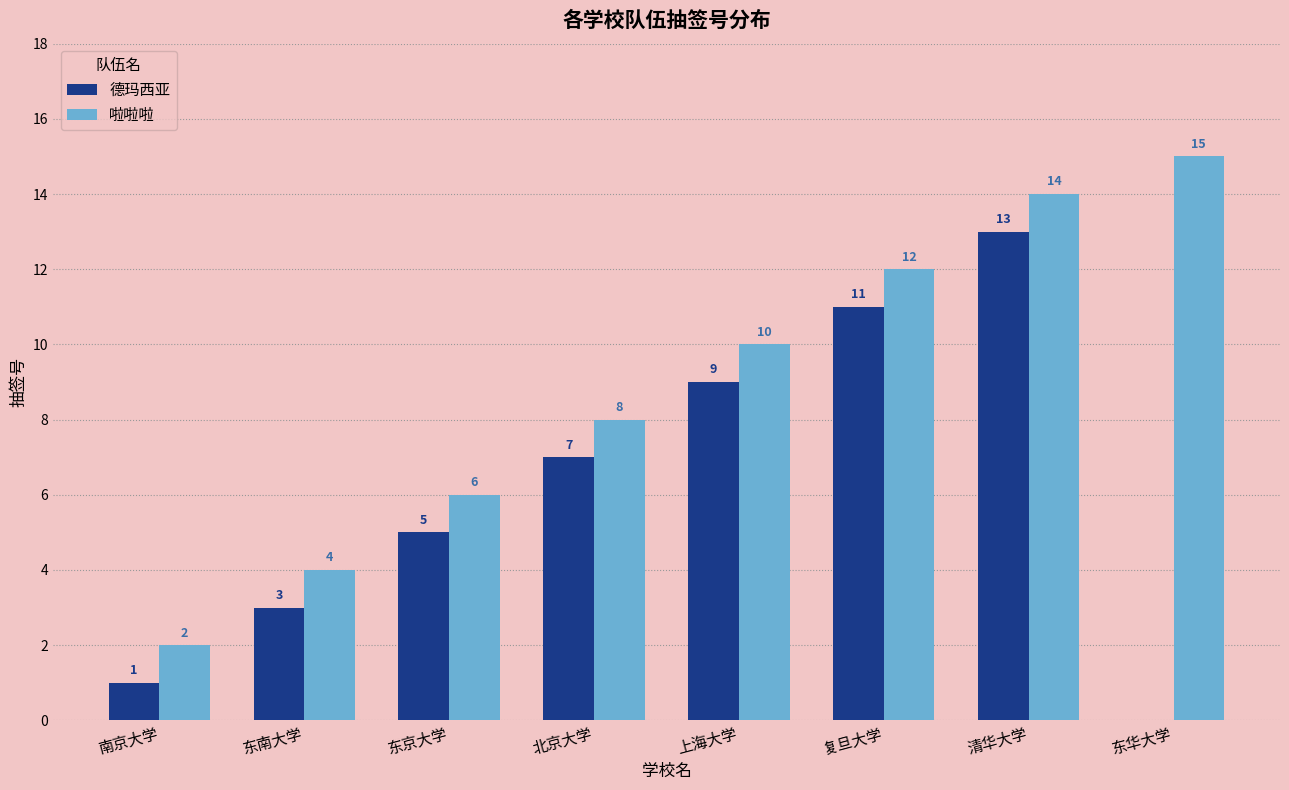

How many data points does each series have?

8